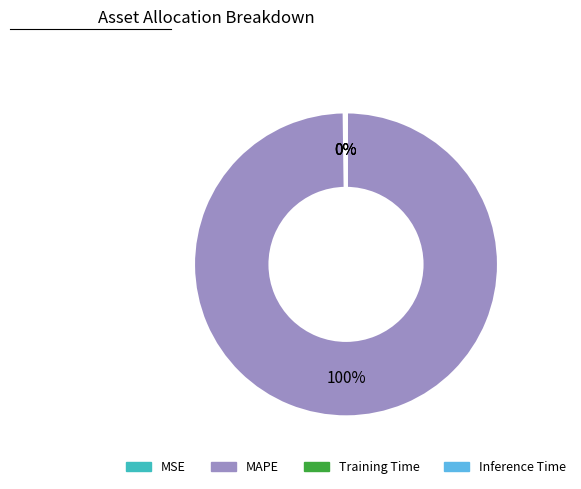

Is MAPE the majority of the pie?

Yes